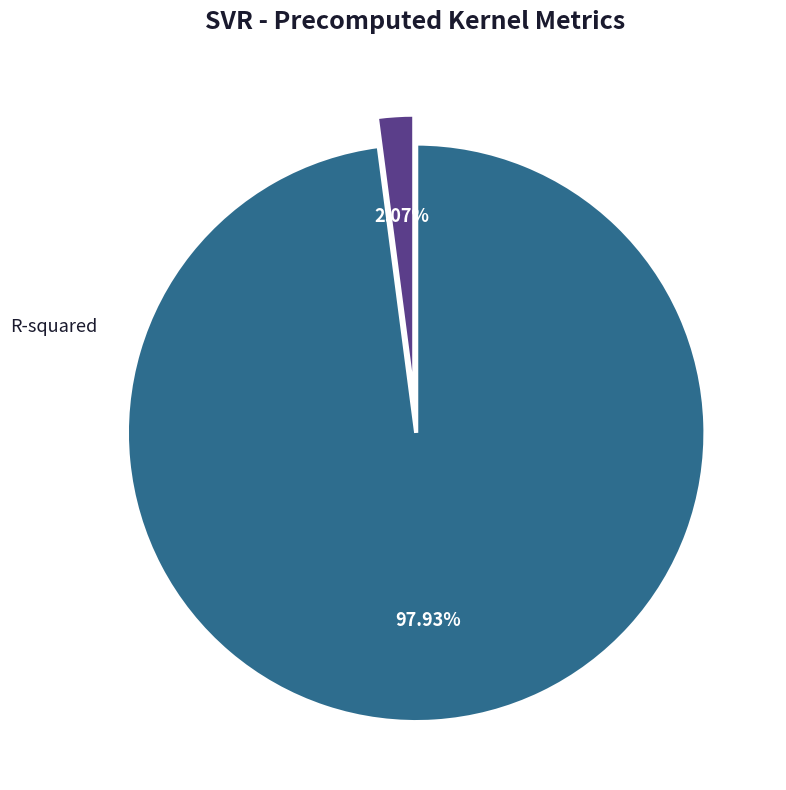

To the nearest percent, what is the average slice percentage?

50%